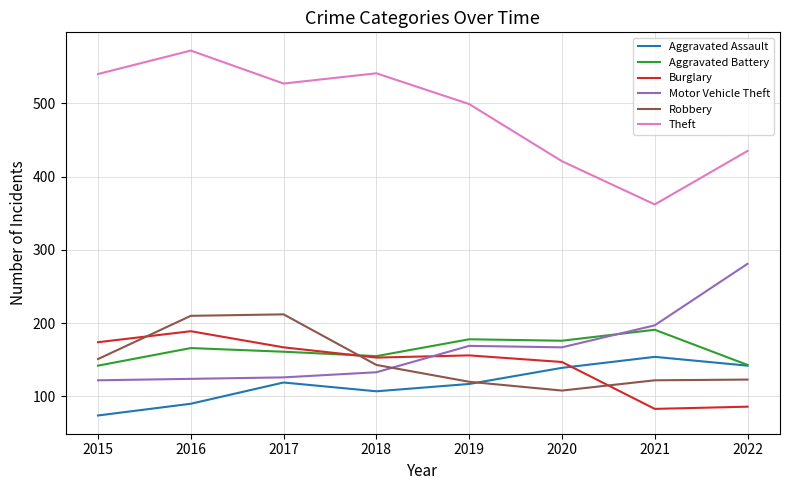

True or false: Motor Vehicle Theft has more than 0 interior local peaks.

True